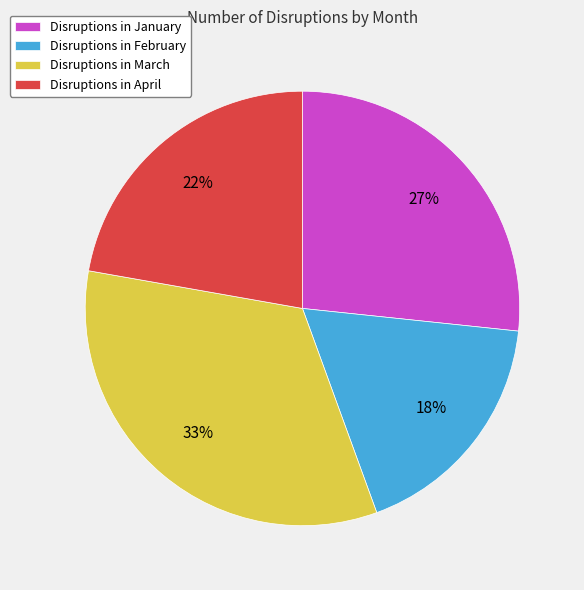

To the nearest percent, what is the average slice percentage?

25%